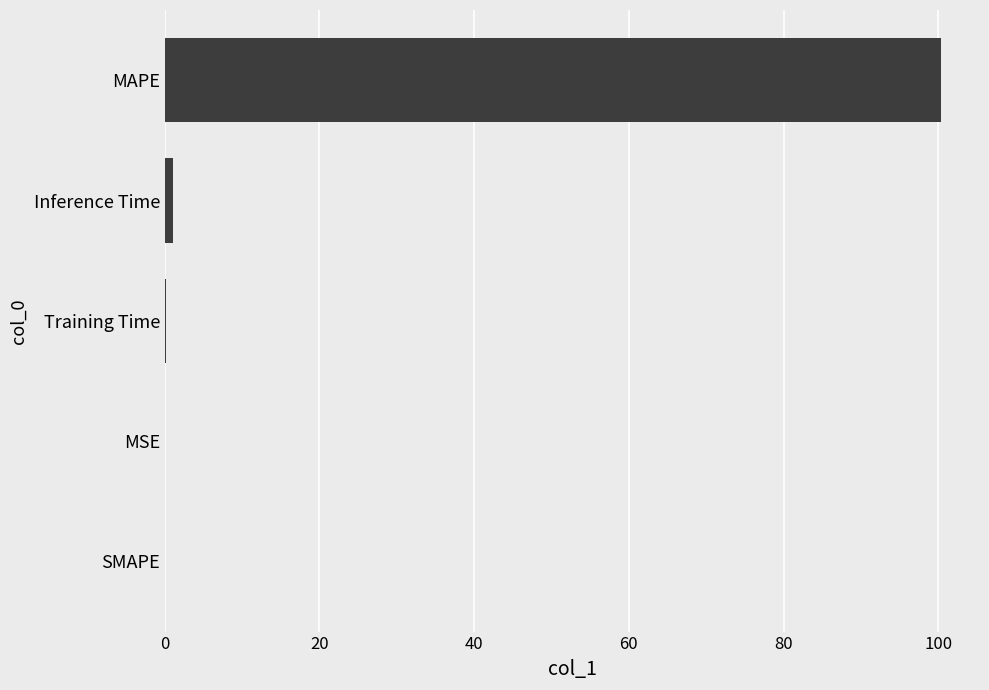

The chart shows a value of 0.0 at MSE. True or false?

True